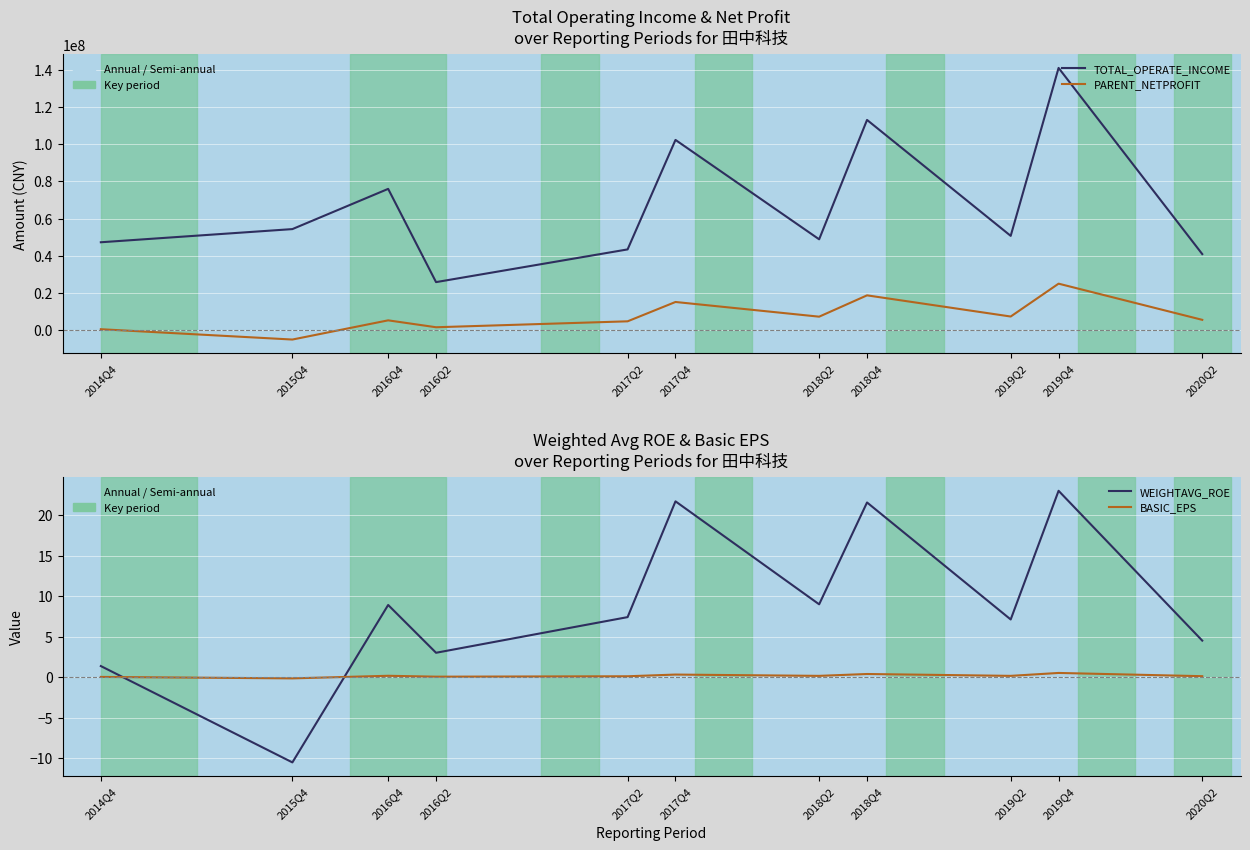

Reading left to right, list all the values displayed in this chart.

TOTAL_OPERATE_INCOME: 2014Q4=47257432.9	2015Q4=54325888.4	2016Q4=75927193.7	2016Q2=25851842.0	2017Q2=43416504.9	2017Q4=102221448.5	2018Q2=48838853.2	2018Q4=112960009.4	2019Q2=50692949.6	2019Q4=140879372.5	2020Q2=40909405.7
PARENT_NETPROFIT: 2014Q4=555828.2	2015Q4=-4990703.3	2016Q4=5320485.4	2016Q2=1612620.7	2017Q2=4797300.2	2017Q4=15182683.4	2018Q2=7291406.0	2018Q4=18743482.7	2019Q2=7371833.9	2019Q4=25019612.2	2020Q2=5592445.9
WEIGHTAVG_ROE: 2014Q4=1.4	2015Q4=-10.5	2016Q4=8.9	2016Q2=3.0	2017Q2=7.4	2017Q4=21.7	2018Q2=9.0	2018Q4=21.6	2019Q2=7.1	2019Q4=23.0	2020Q2=4.5
BASIC_EPS: 2014Q4=0.0	2015Q4=-0.2	2016Q4=0.2	2016Q2=0.1	2017Q2=0.1	2017Q4=0.3	2018Q2=0.1	2018Q4=0.4	2019Q2=0.1	2019Q4=0.5	2020Q2=0.1